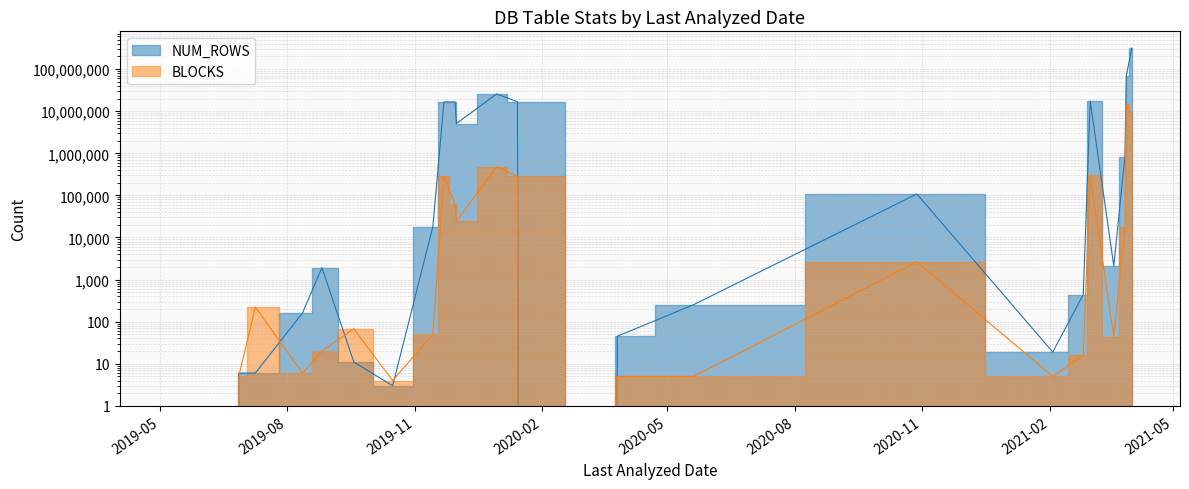

Which series has the largest total across all categories?

NUM_ROWS